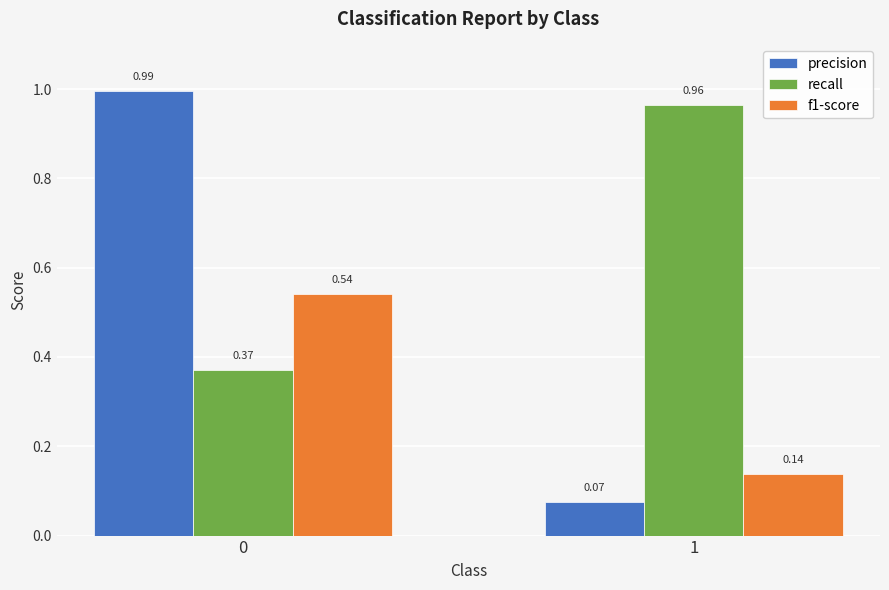

What is the difference between the maximum and minimum values in the recall series?

0.6